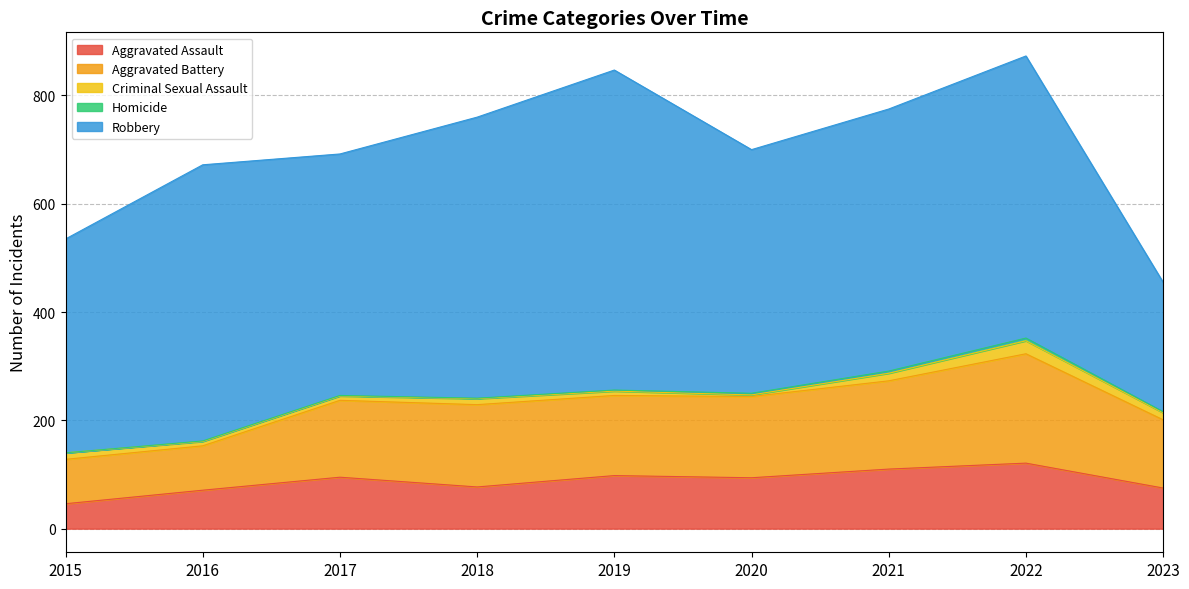

True or false: Robbery and Aggravated Assault intersect in this chart.

False